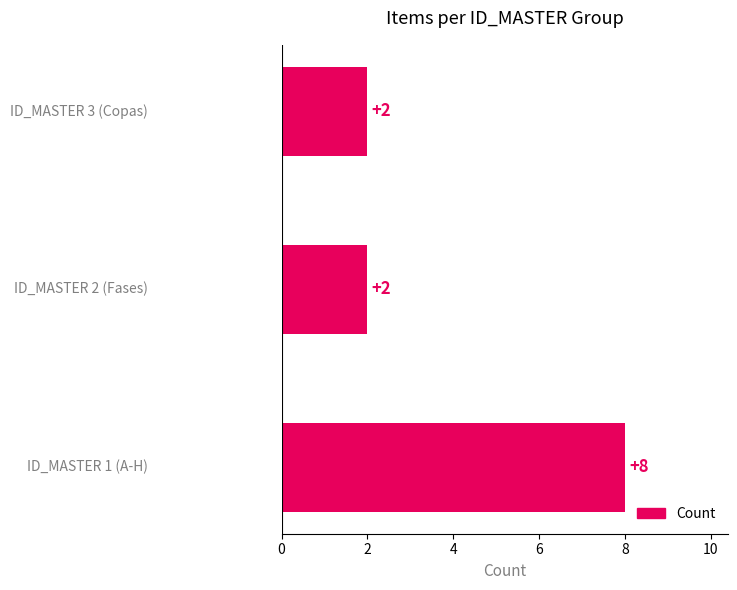

What is the sum of all values?

12